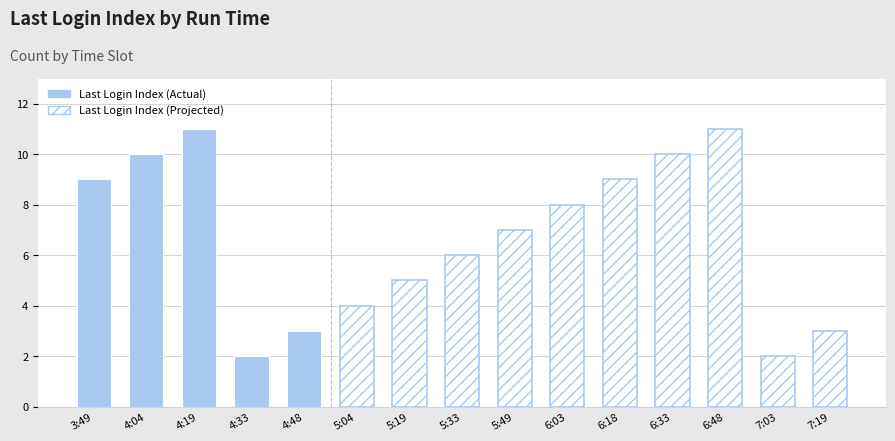

What is the value of the 2nd bar from the left?

10